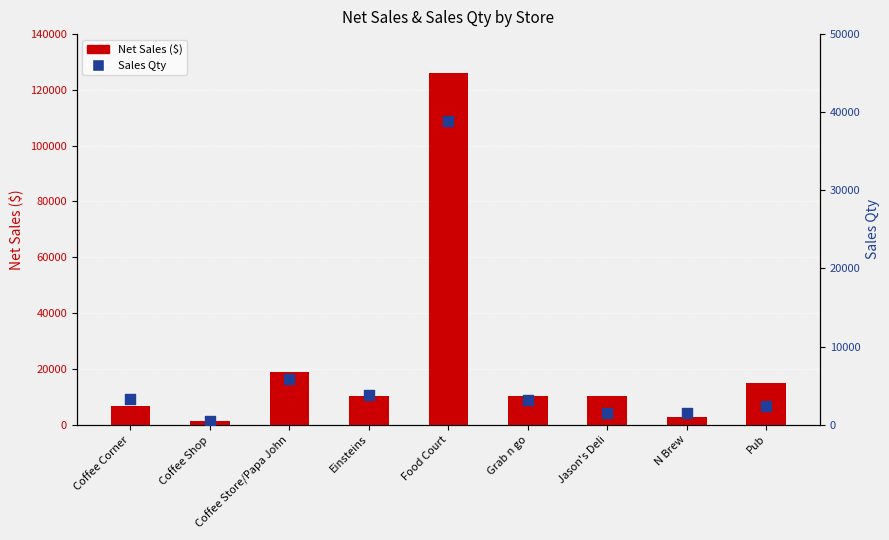

Which series has the largest total across all categories?

Net Sales ($)